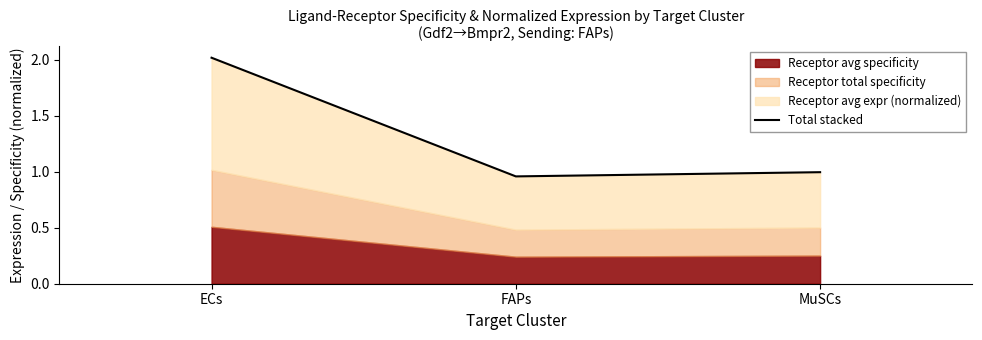

What is the greatest value displayed?

2.0